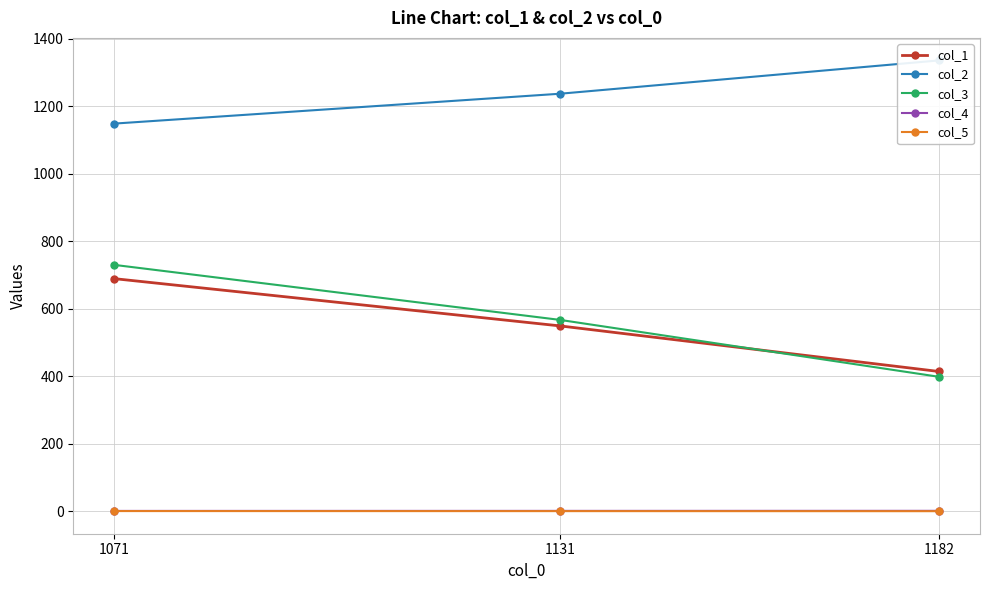

The col_3 series shows 398.2 at 1182. True or false?

True